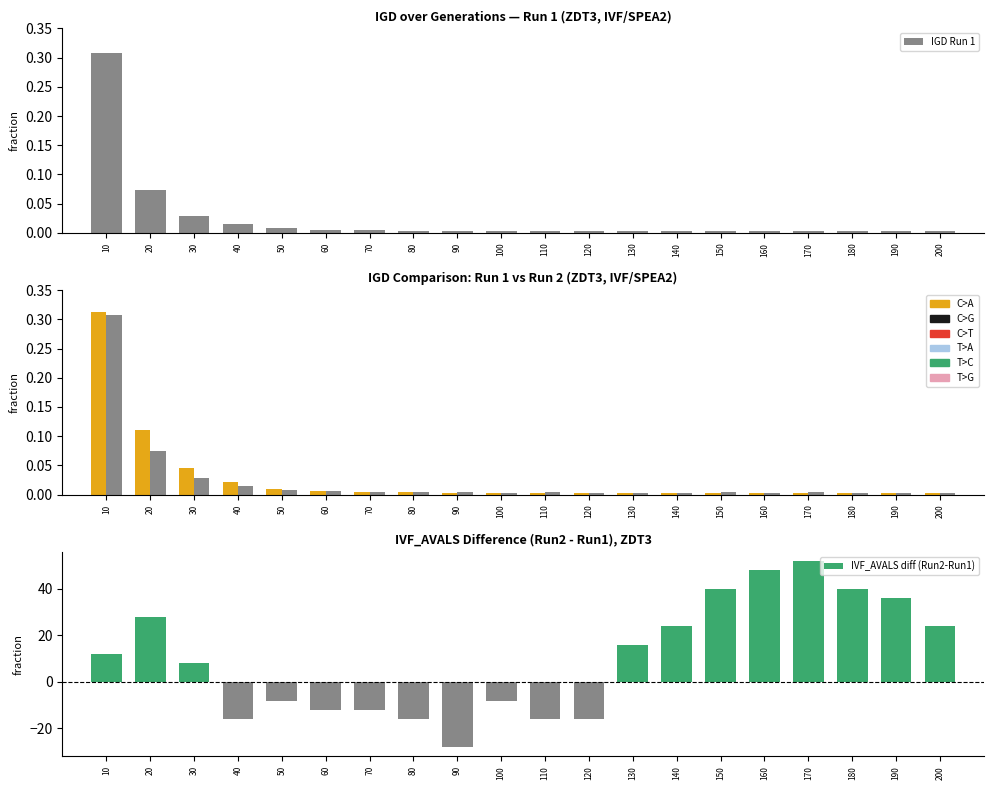

What is the total value across all series at 60?

-12.0